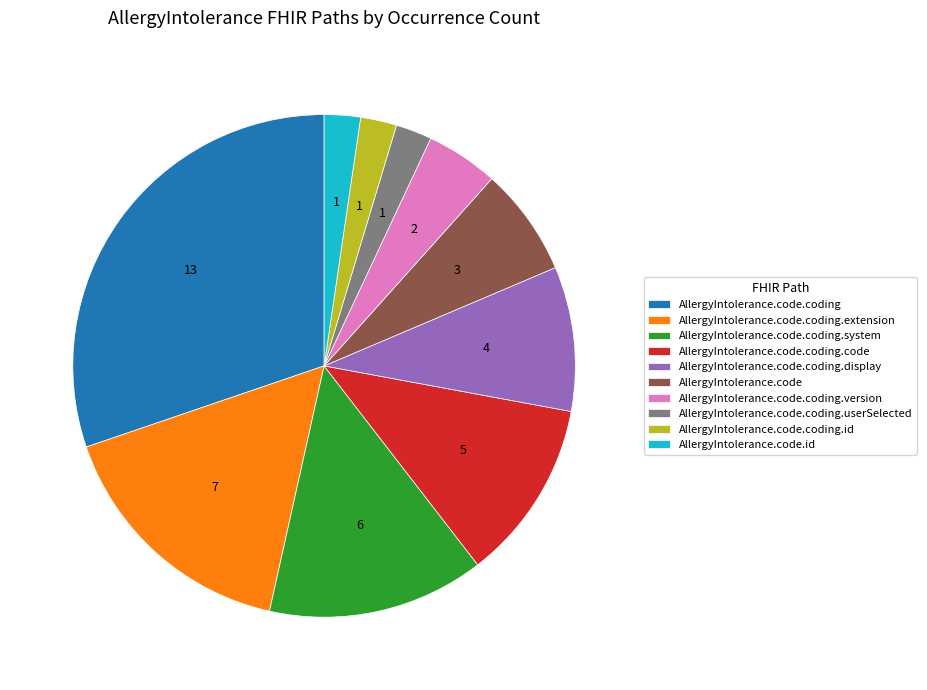

Is AllergyIntolerance.code.id the majority of the pie?

No